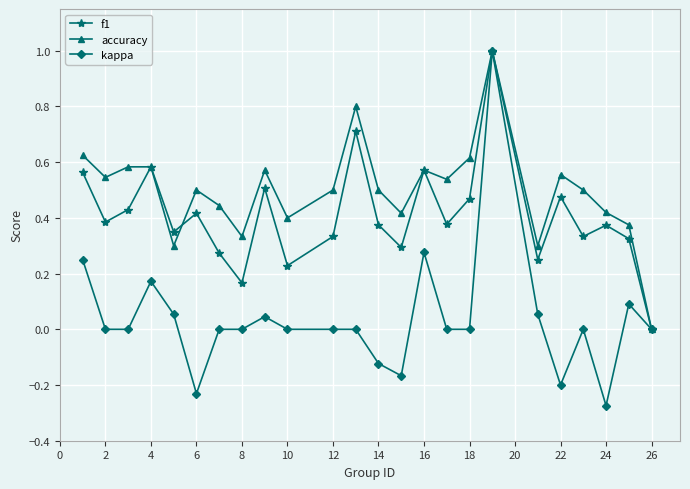

Rank the series by their average value, from highest to lowest.

accuracy, f1, kappa